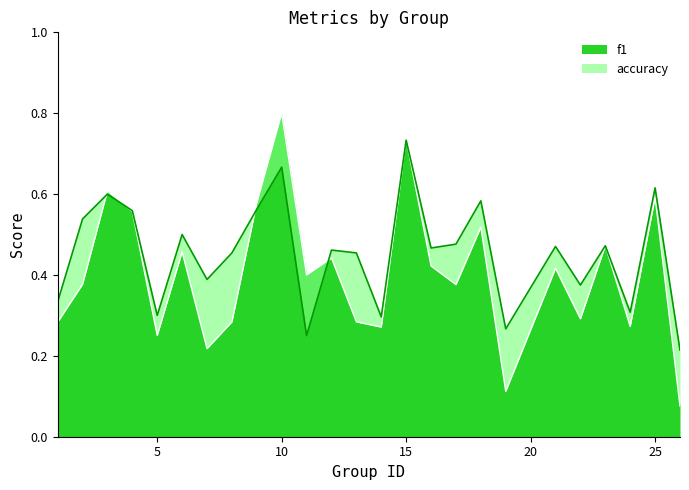

List the series in order of their overall mean, lowest first.

f1, accuracy